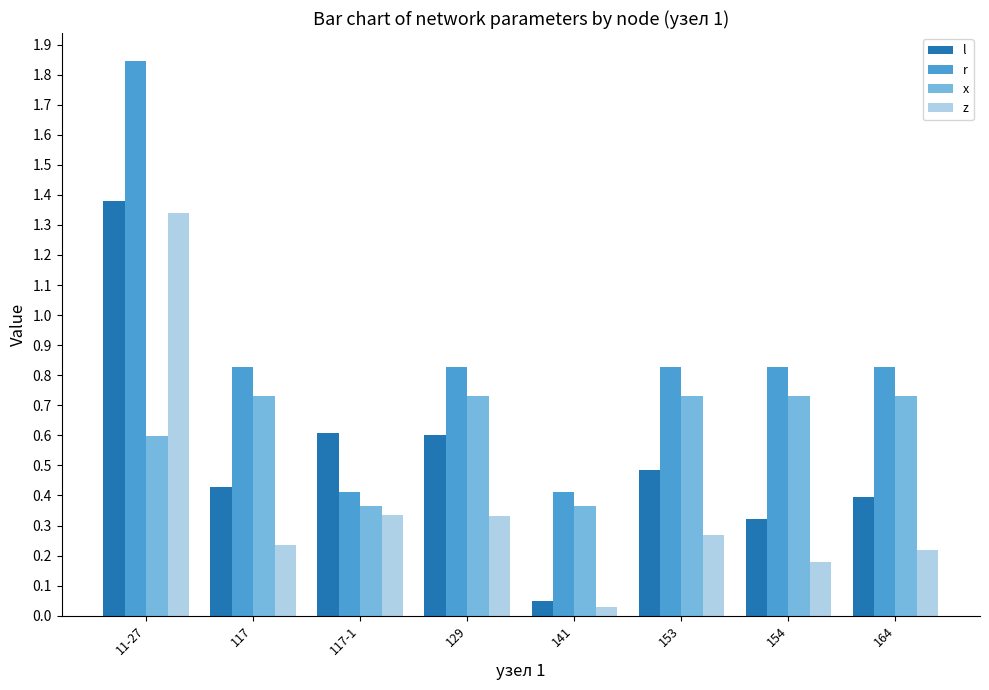

The value of l at 117 is 0.3. True or false?

False